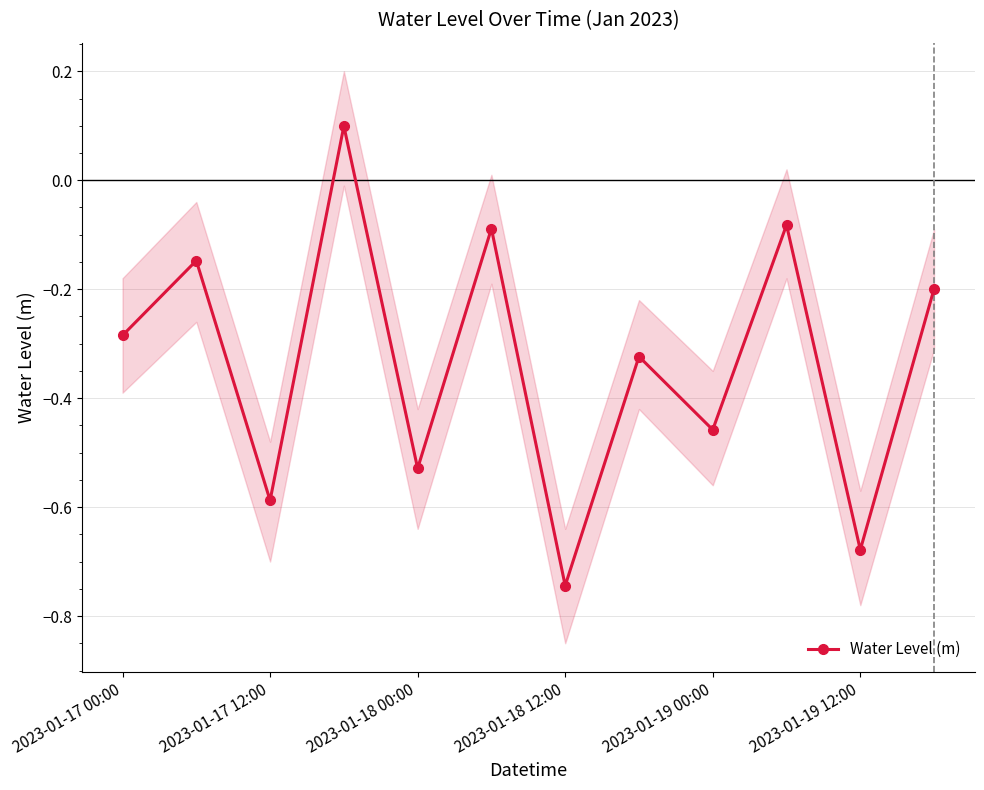

Reading left to right, extract all data points from this chart.

-0.3	-0.1	-0.6	0.1	-0.5	-0.1	-0.7	-0.3	-0.5	-0.1	-0.7	-0.2